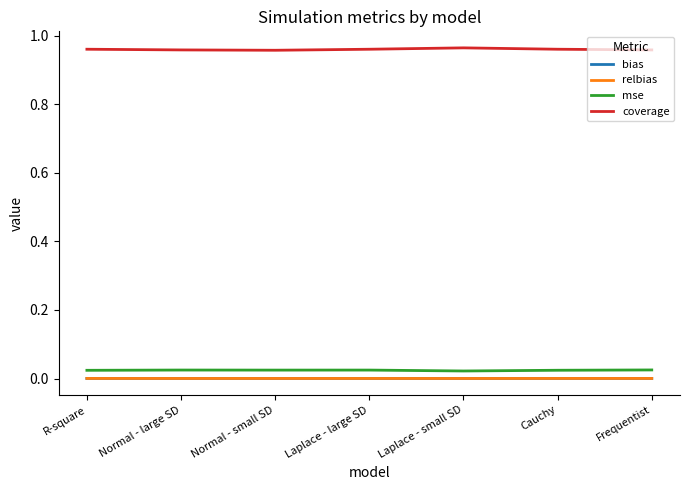

True or false: coverage and bias cross at least once.

False